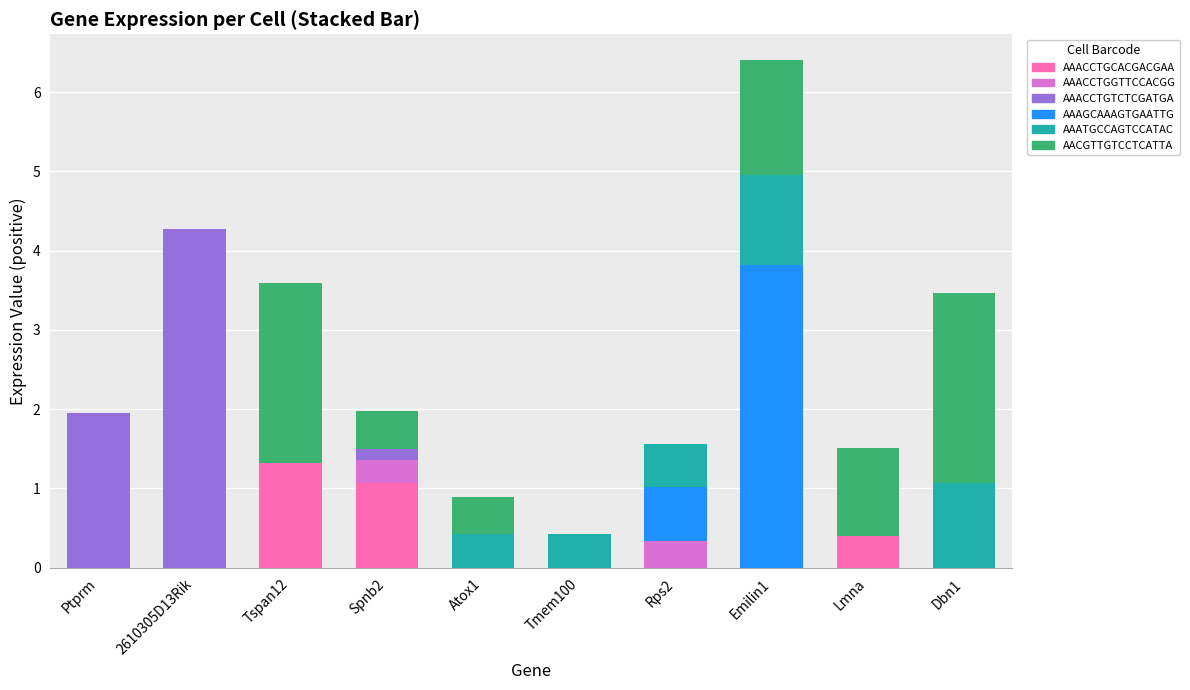

At which category is the sum across all series the highest?

Emilin1